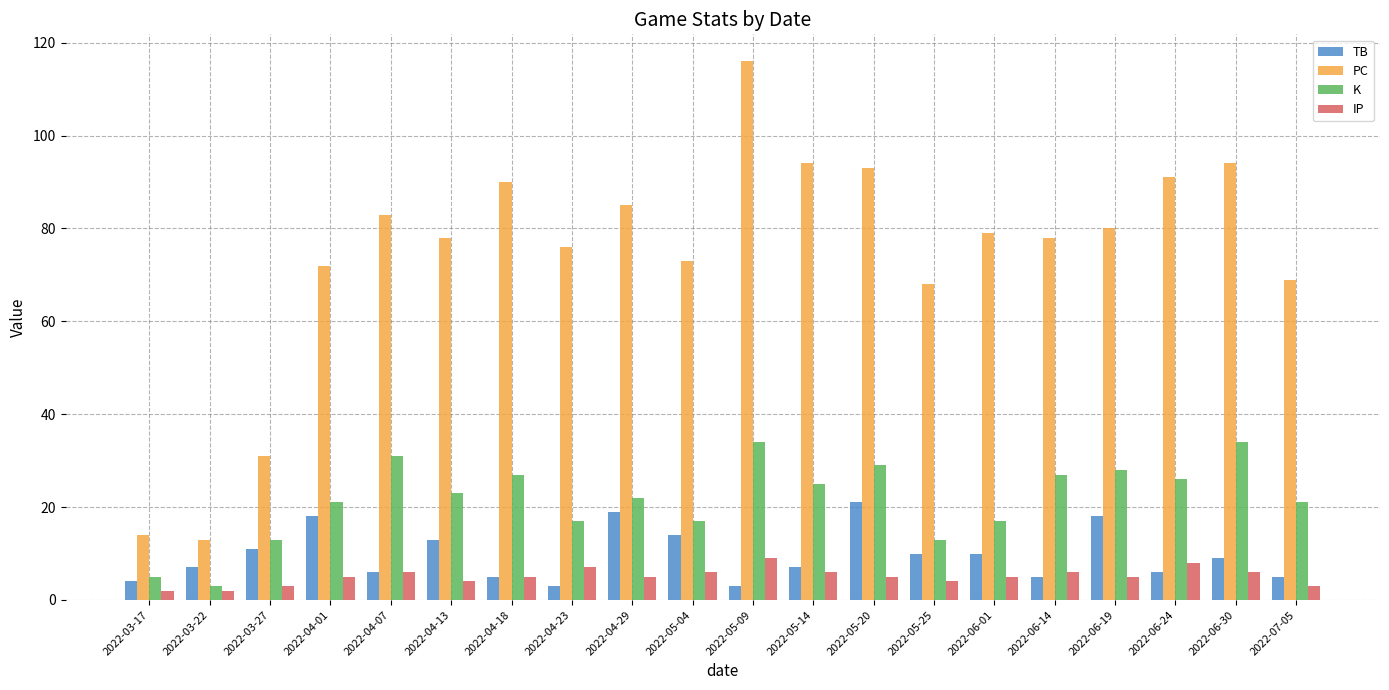

Reading left to right, list all the values displayed in this chart.

TB: 4	7	11	18	6	13	5	3	19	14	3	7	21	10	10	5	18	6	9	5
PC: 14	13	31	72	83	78	90	76	85	73	116	94	93	68	79	78	80	91	94	69
K: 5	3	13	21	31	23	27	17	22	17	34	25	29	13	17	27	28	26	34	21
IP: 2	2	3	5	6	4	5	7	5	6	9	6	5	4	5	6	5	8	6	3